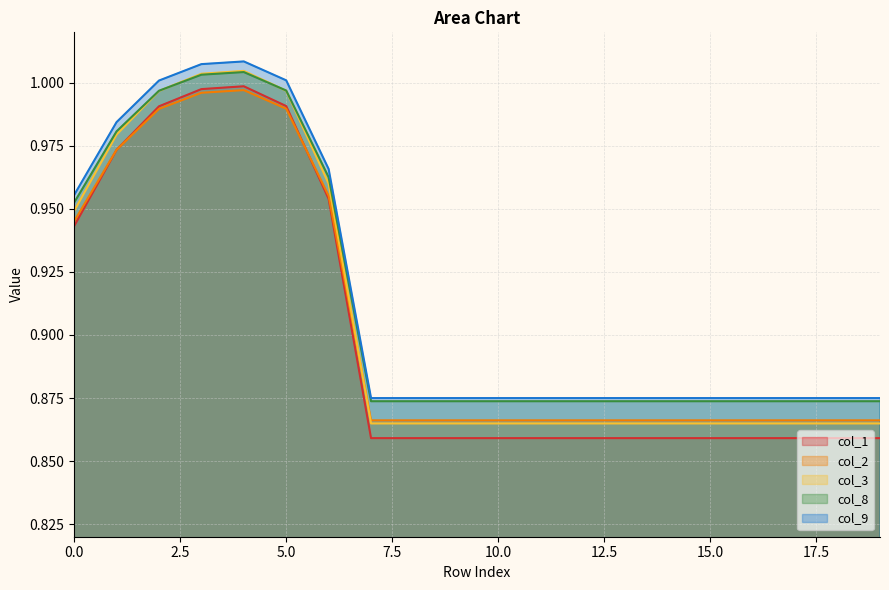

Rank the series by their maximum value, from highest to lowest.

col_9, col_3, col_8, col_1, col_2